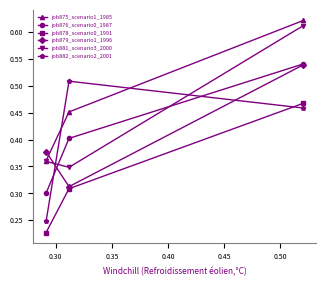

At how many categories does at least one series exceed 0?

3